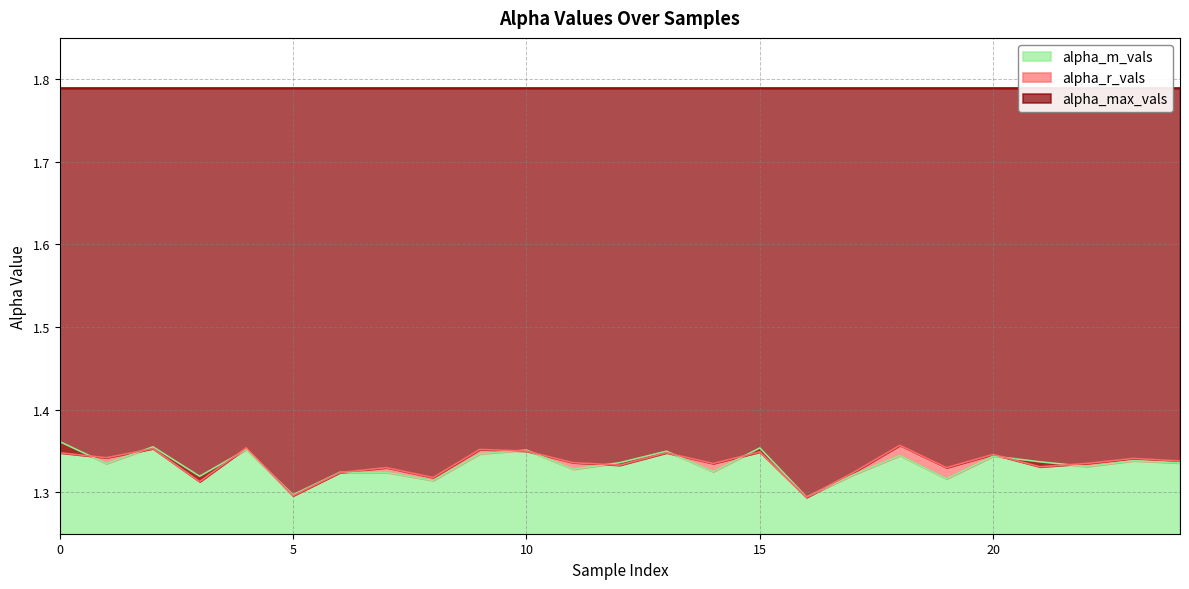

Where is alpha_r_vals nearest to the value 1?

16